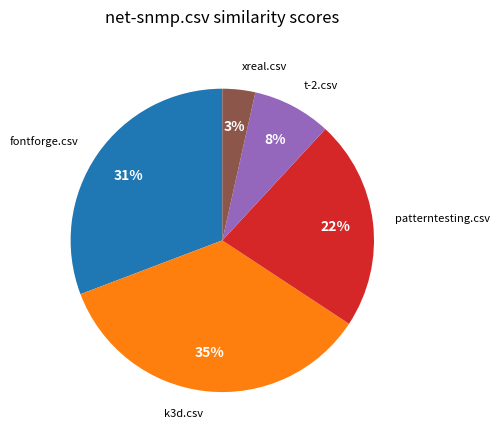

Does any single category account for the majority?

No